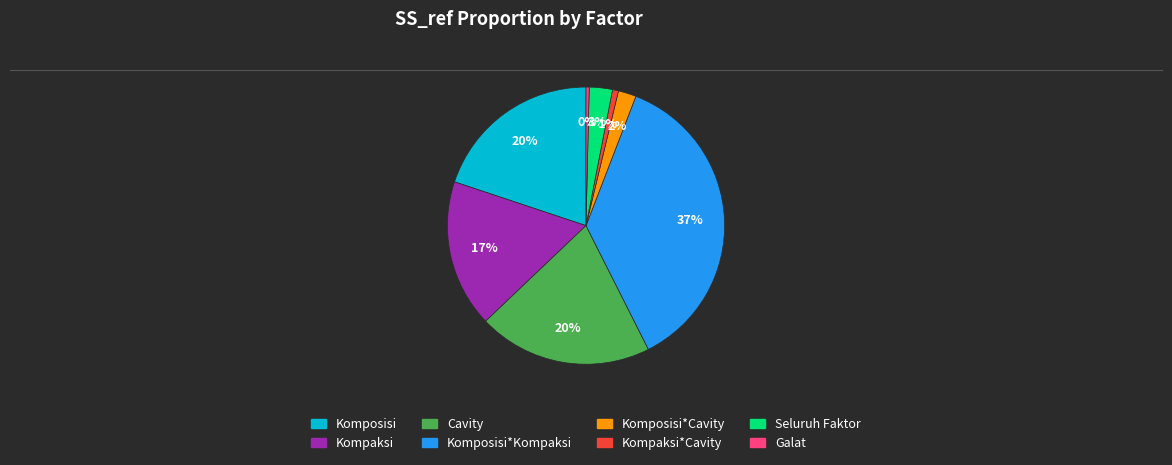

To the nearest percent, what is the average slice percentage?

12%